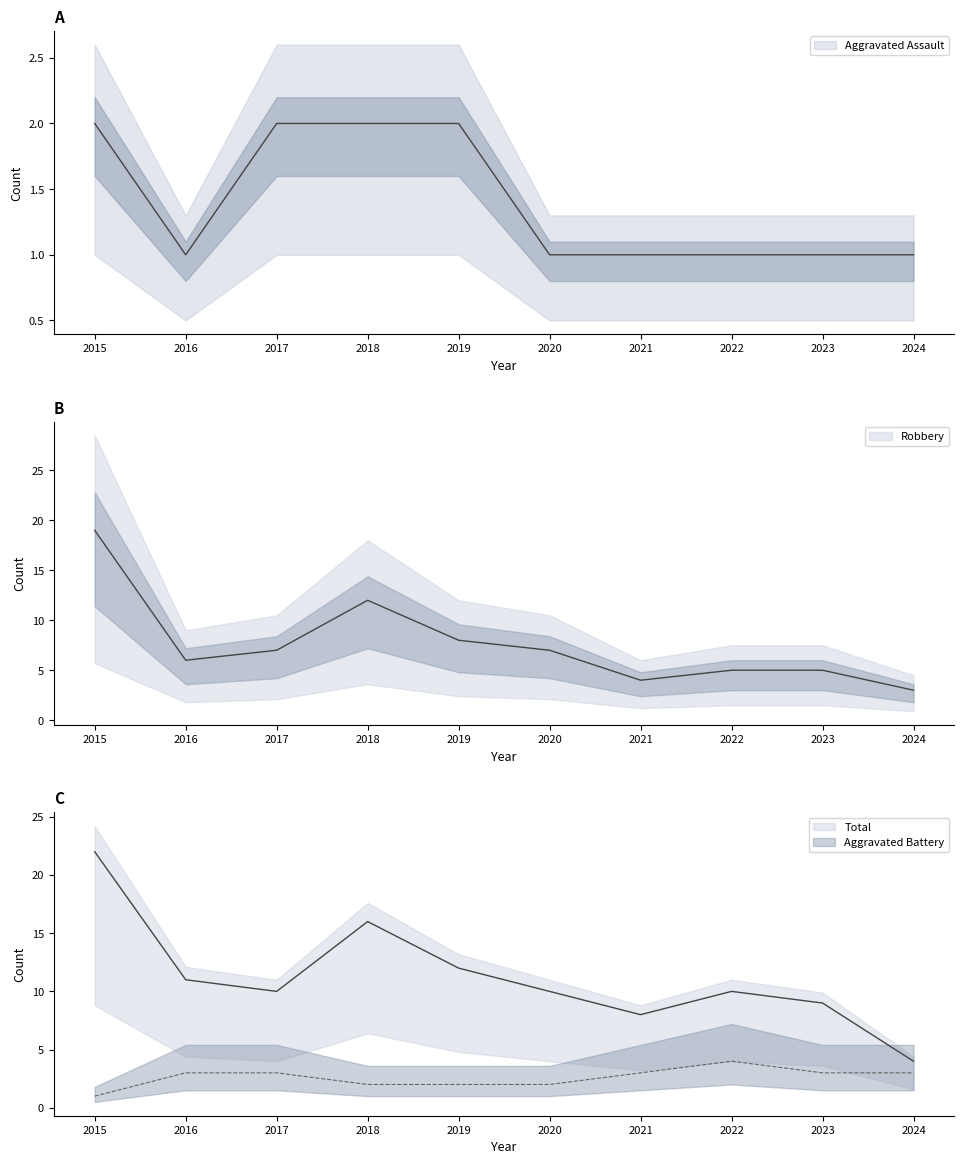

At which label does Total first exceed 10?

2015